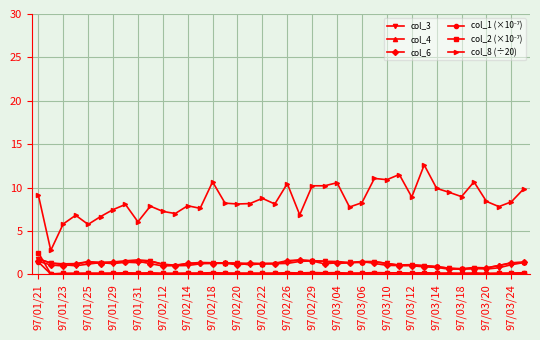

What is the value of the col_8 (÷20) point at the 37th from the left?

8.4